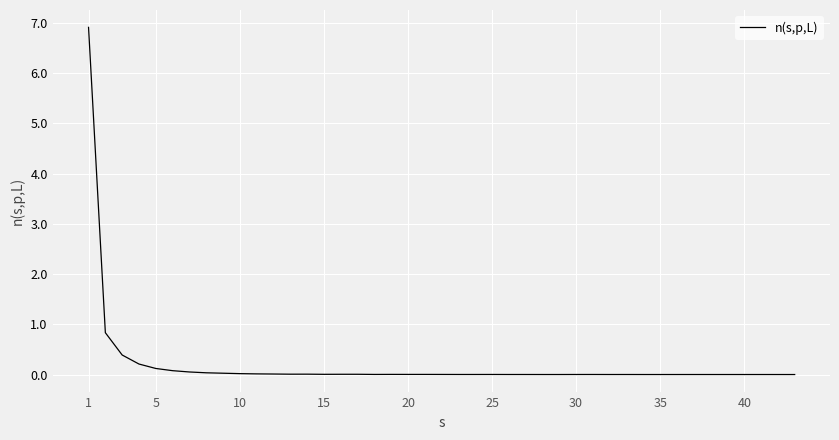

Is this an area chart (filled region under the line)?

No